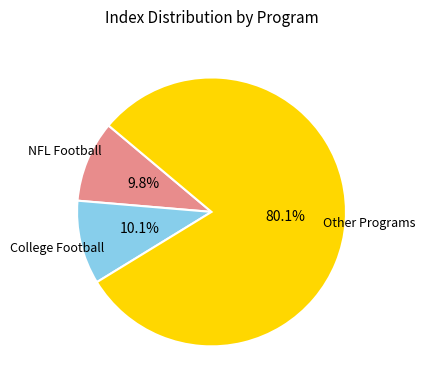

Does any single category account for the majority?

Yes